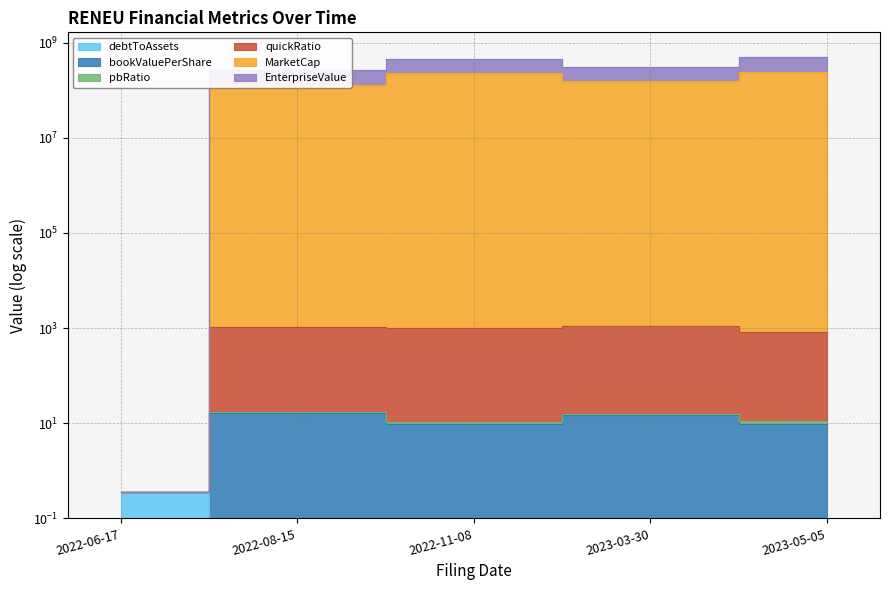

Is it true that MarketCap equals 131692482.5 at 2022-08-15?

True